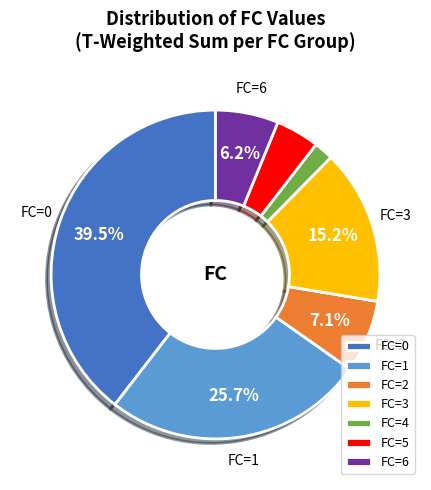

The FC=1 slice represents 15% of the pie. True or false?

False